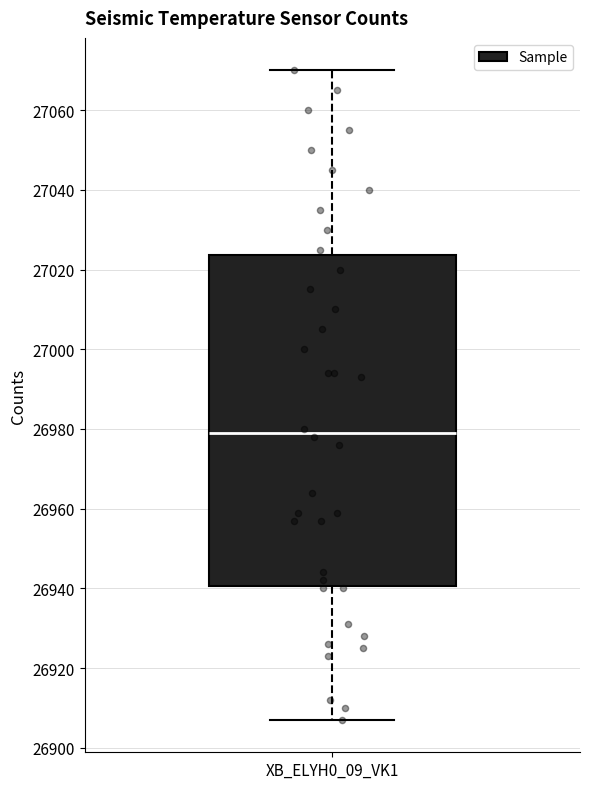

Read this box plot against the y-axis: the position of the median line, the range covered by the box, and the ends of both whiskers. The values are not printed on the chart, so give them approximately, as read against the axis.

median 26980, box 26940 to 27024, whiskers 26908 to 27070